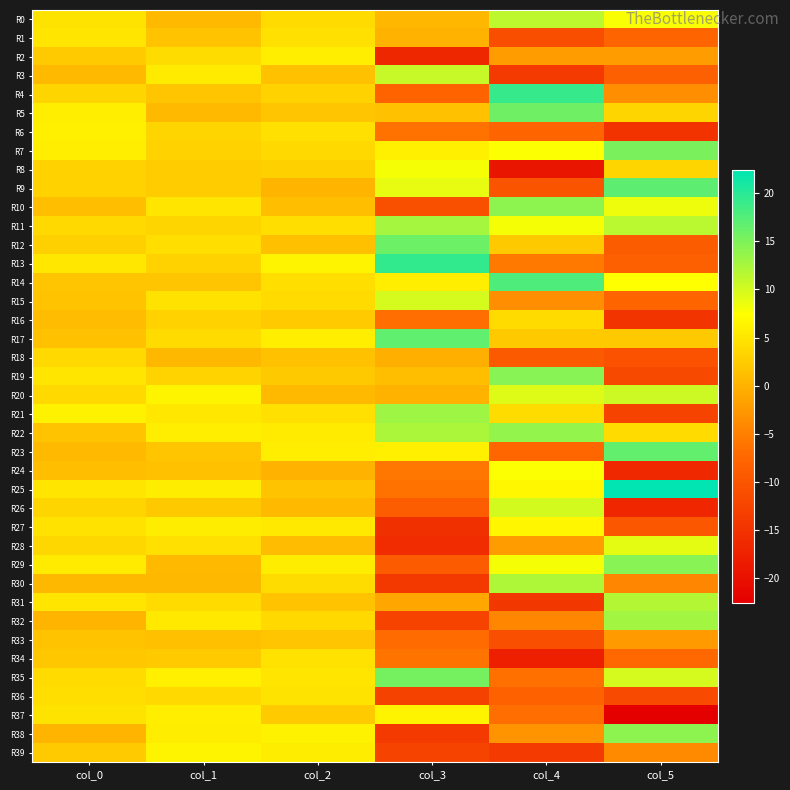

Rank the series by their maximum value, from lowest to highest.

R33, R18, R16, R34, R36, R1, R2, R6, R37, R39, R27, R24, R8, R28, R15, R26, R20, R3, R0, R31, R30, R11, R32, R21, R22, R38, R10, R29, R19, R7, R35, R5, R12, R23, R17, R9, R14, R4, R13, R25